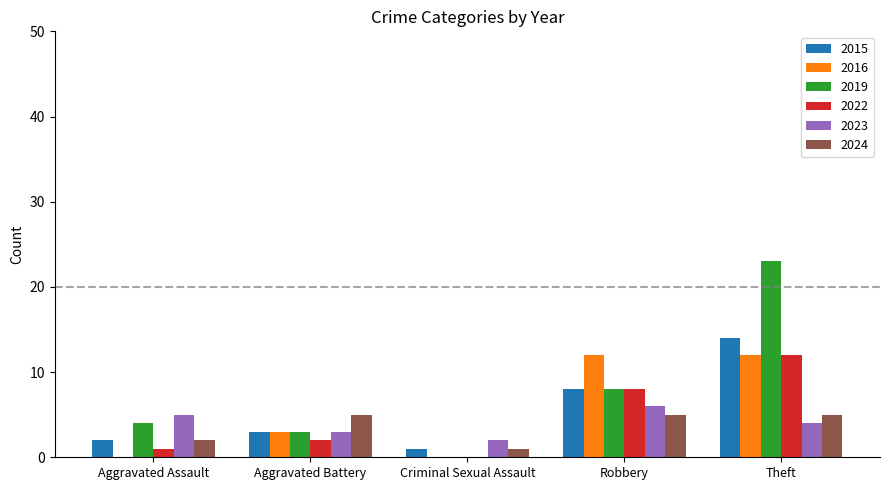

Does the chart contain stacked bars?

No